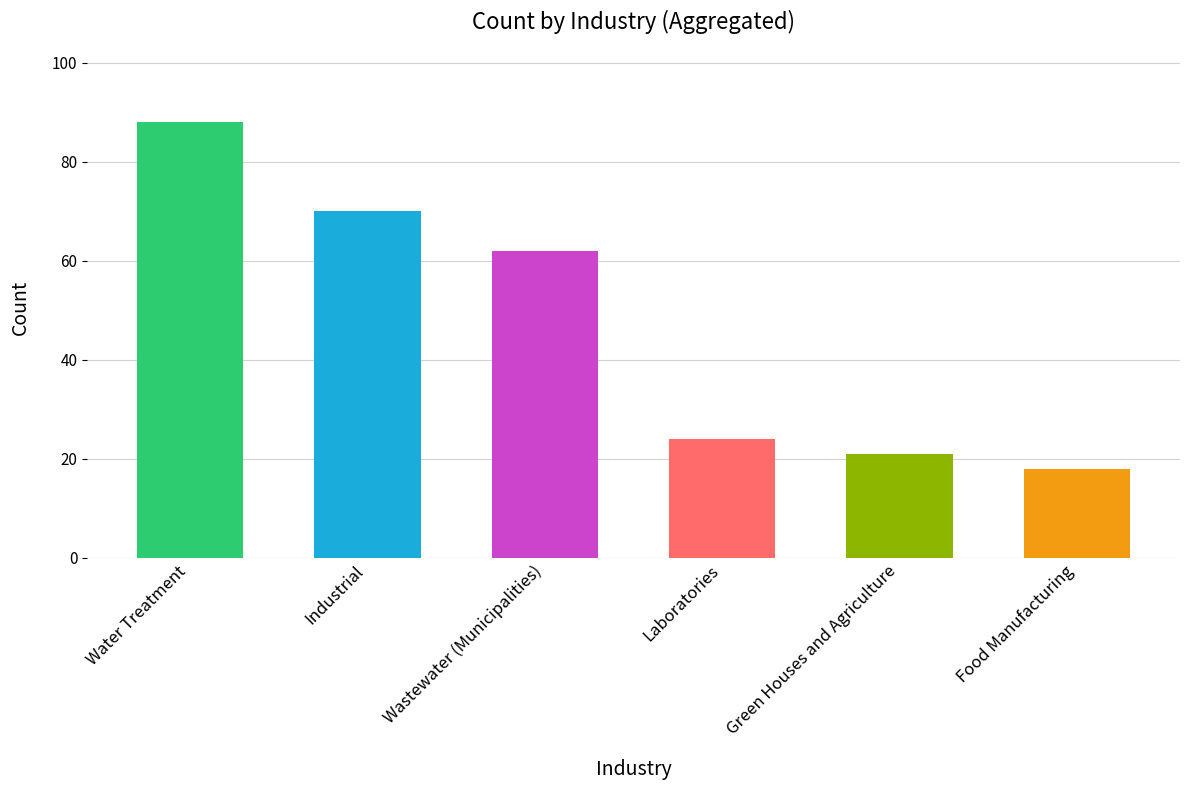

What is the smallest value displayed?

18